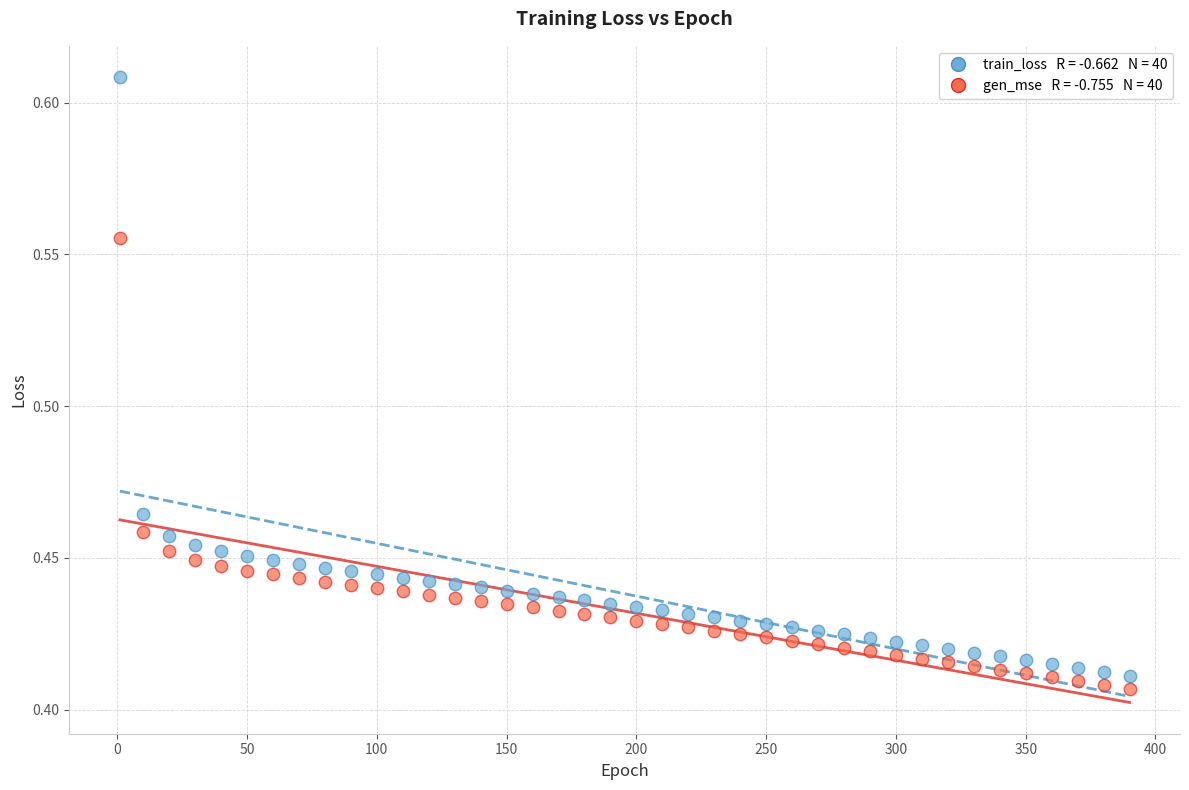

Across all data points, what is the range of X values (max minus min)?

389.0